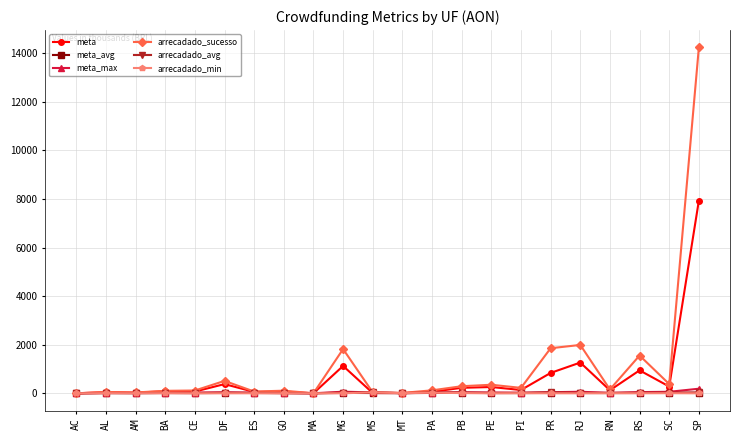

The meta_max series shows 25.6 at ES. True or false?

True